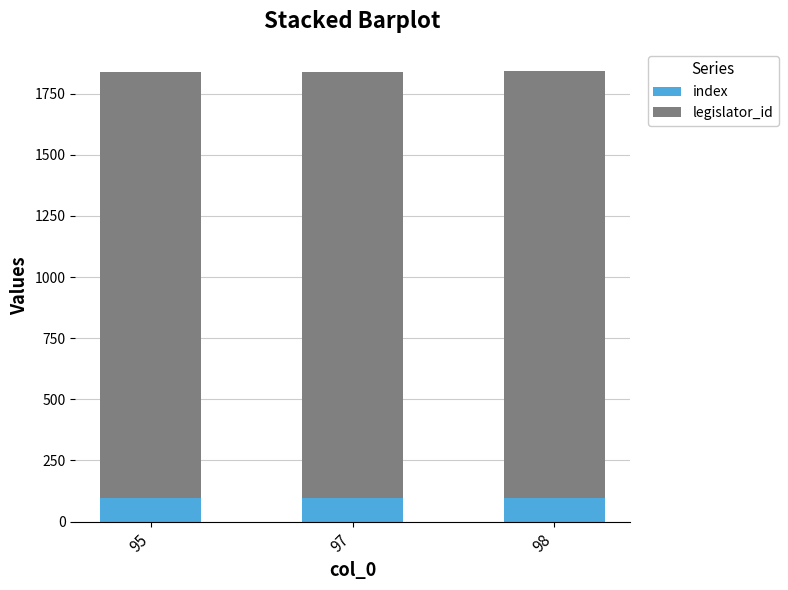

Is it true that index equals 95 at 95?

True